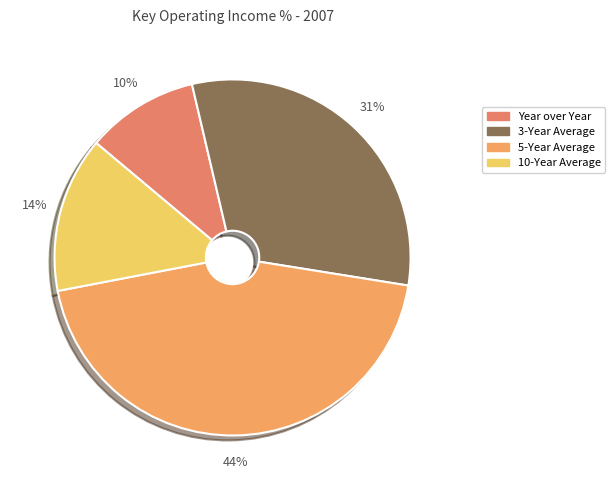

What is the change in value from 3-Year Average to 10-Year Average?

-16.2